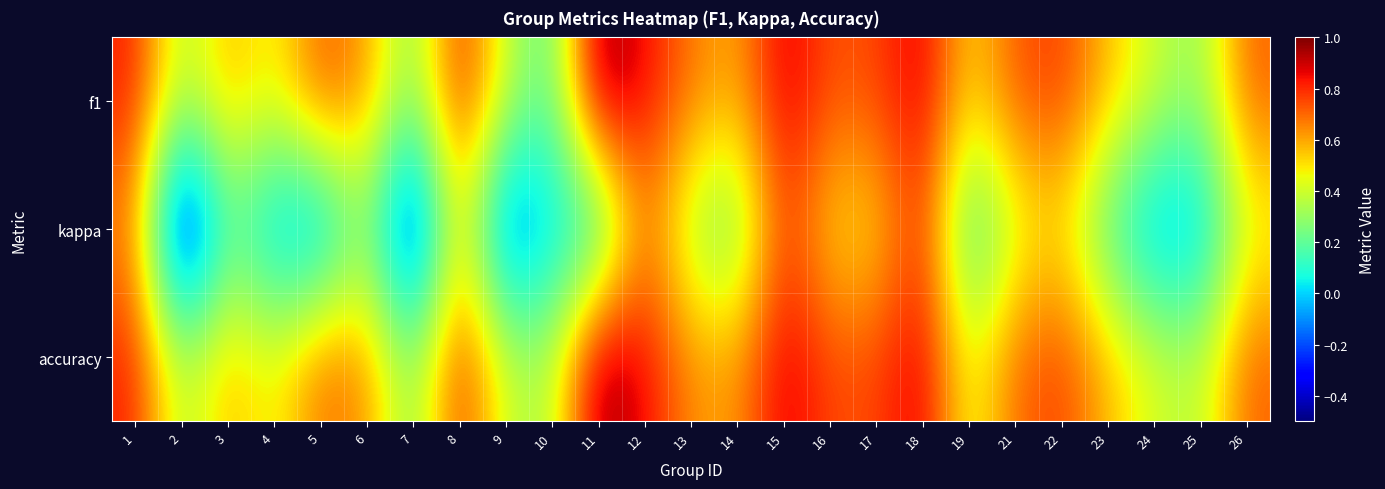

Rank the series at 2 from lowest to highest value.

kappa, f1, accuracy